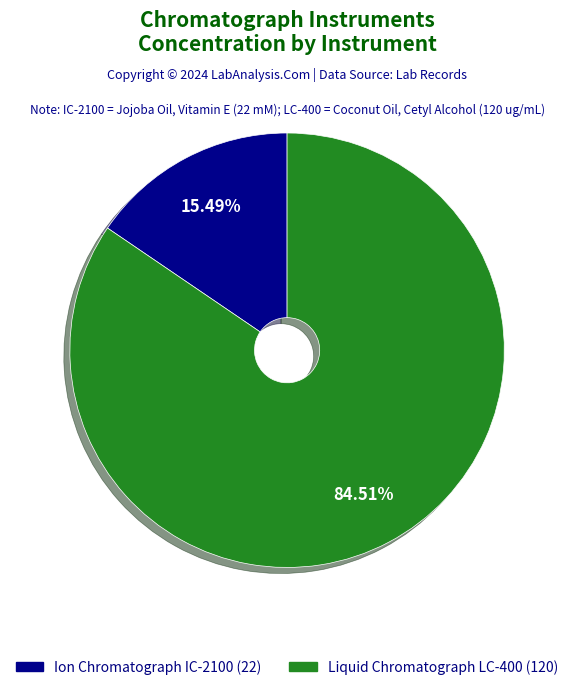

To the nearest percent, what is the average slice percentage?

50%